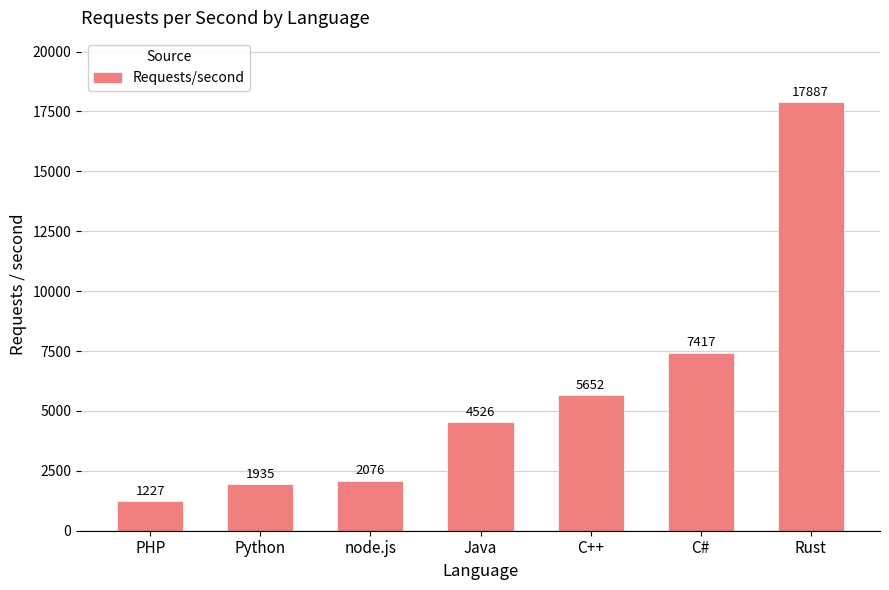

Reading left to right, what are all the values shown in this chart?

PHP=1227	Python=1935	node.js=2076	Java=4526	C++=5652	C#=7417	Rust=17887